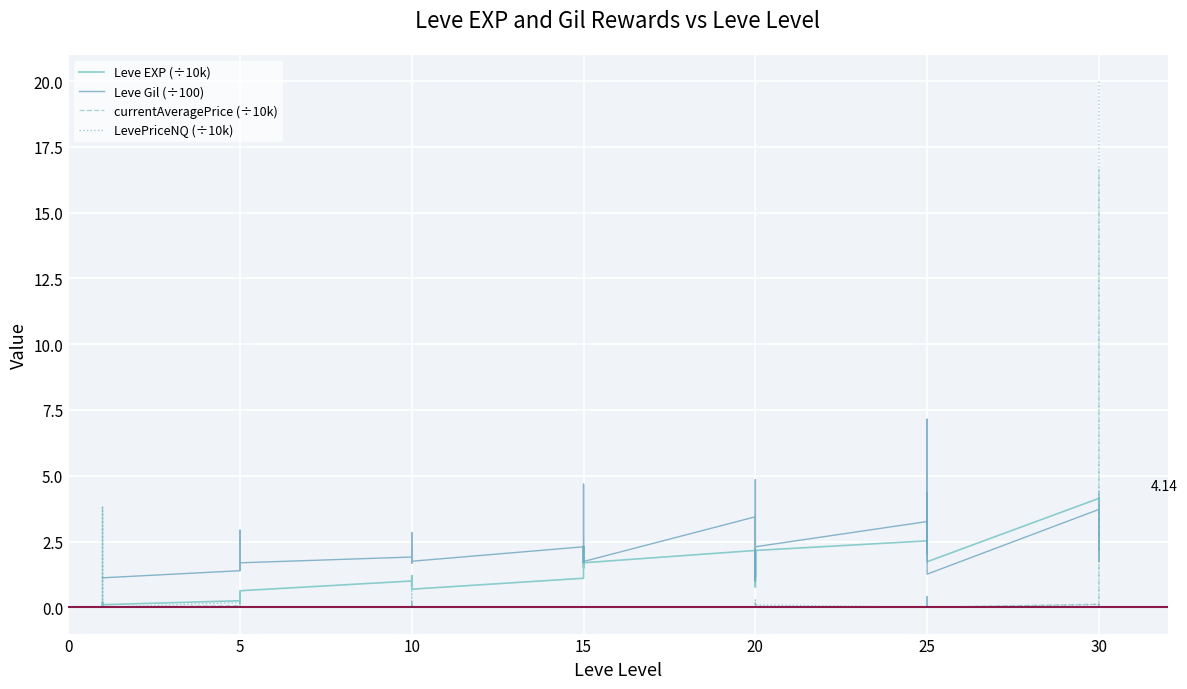

Is it true that LevePriceNQ (÷10k) equals 0.0 at 10?

True